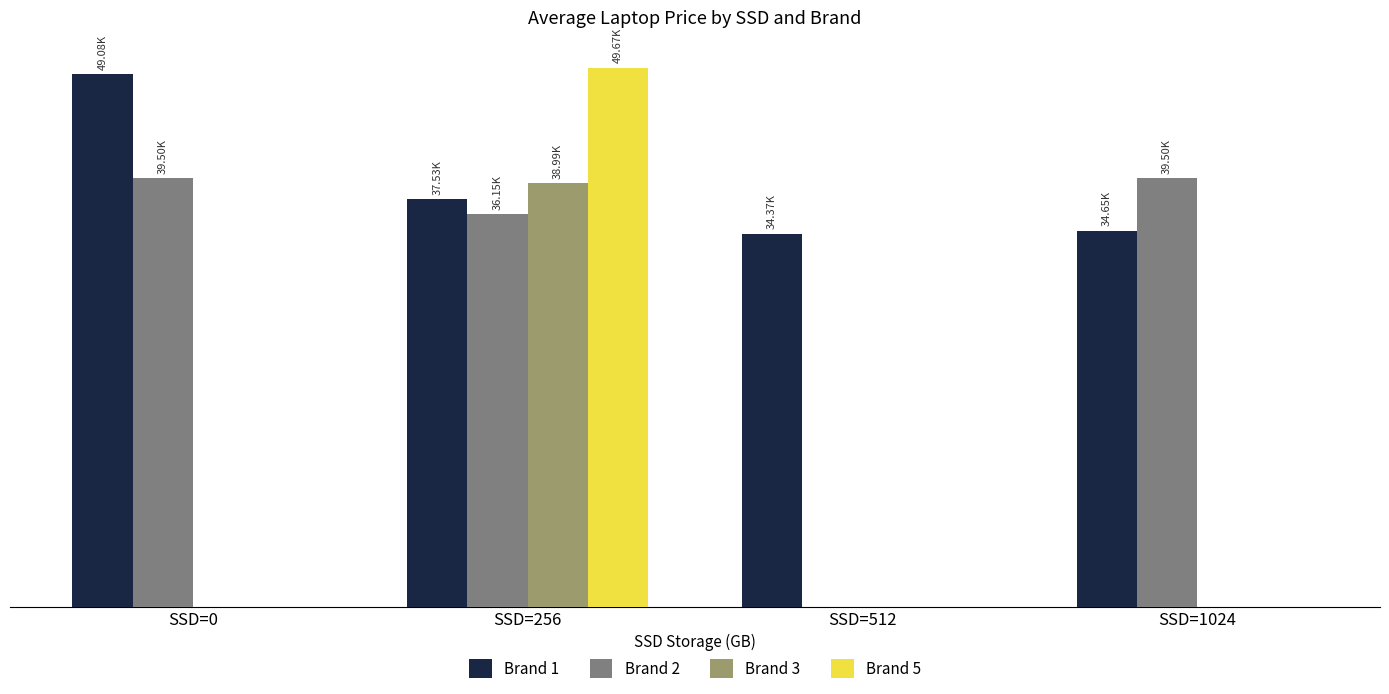

At how many categories does at least one series exceed 38145?

3